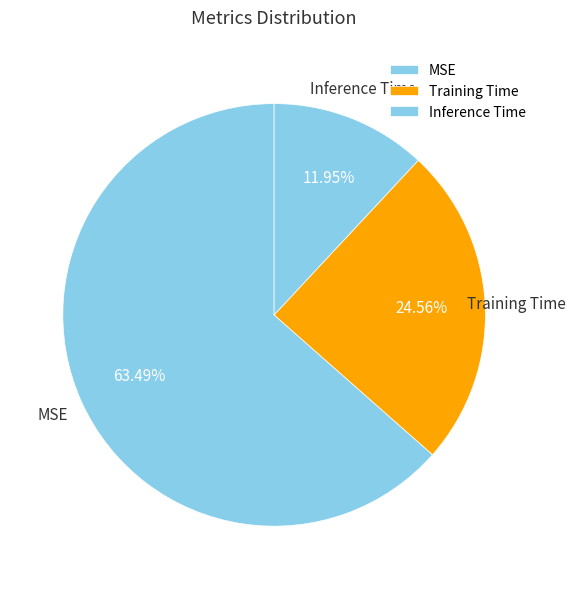

To the nearest percent, what is the difference between the largest and smallest slice percentages?

52%